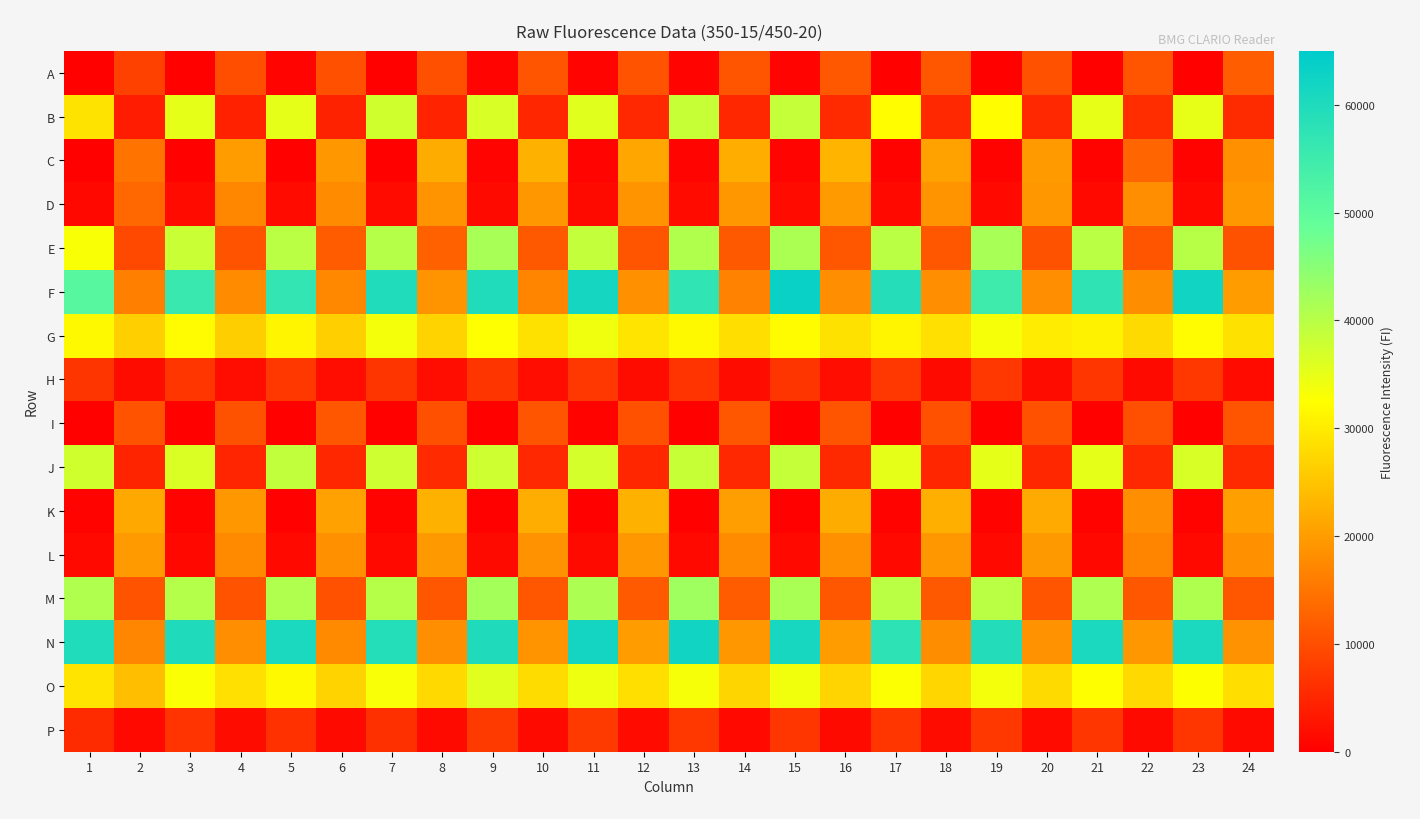

What is the difference between the highest and lowest values at 4?

26905